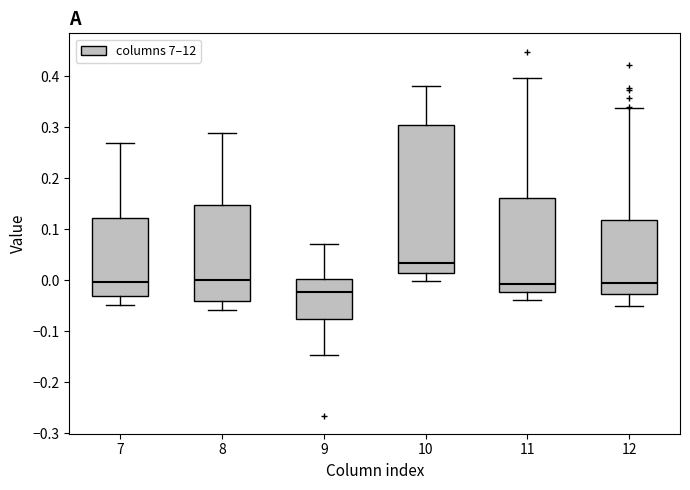

Reading left to right, transcribe this box plot: for each box, give where its median line is, the range the box spans, and where its two whiskers end, as read against the y-axis. The values are not printed on the chart, so give them approximately, as read against the axis.

7: median 0.00, box -0.03 to 0.12, whiskers -0.05 to 0.27
8: median 0.00, box -0.04 to 0.15, whiskers -0.06 to 0.29
9: median -0.02, box -0.08 to 0.00, whiskers -0.15 to 0.07
10: median 0.03, box 0.01 to 0.30, whiskers 0.00 to 0.38
11: median -0.01, box -0.02 to 0.16, whiskers -0.04 to 0.40
12: median -0.01, box -0.03 to 0.12, whiskers -0.05 to 0.34